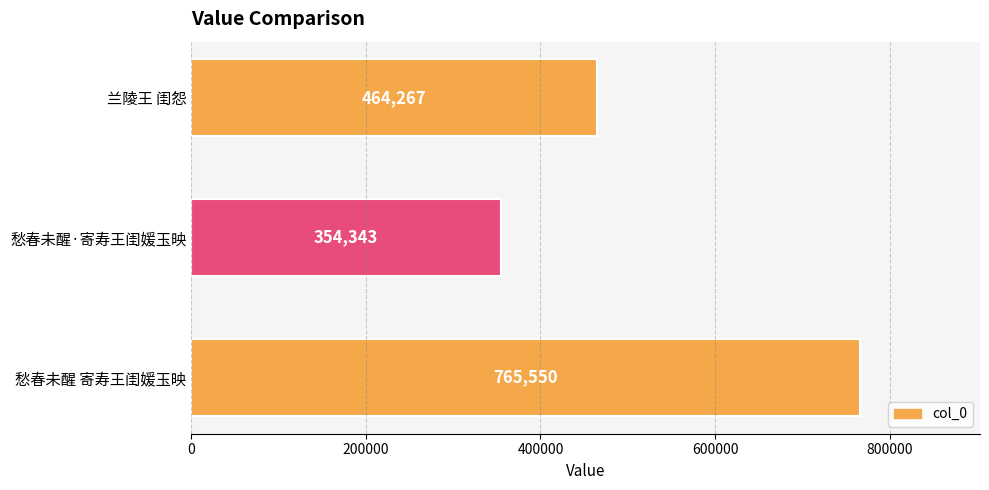

The value at 愁春未醒·寄寿王闺媛玉映 is 592585. True or false?

False